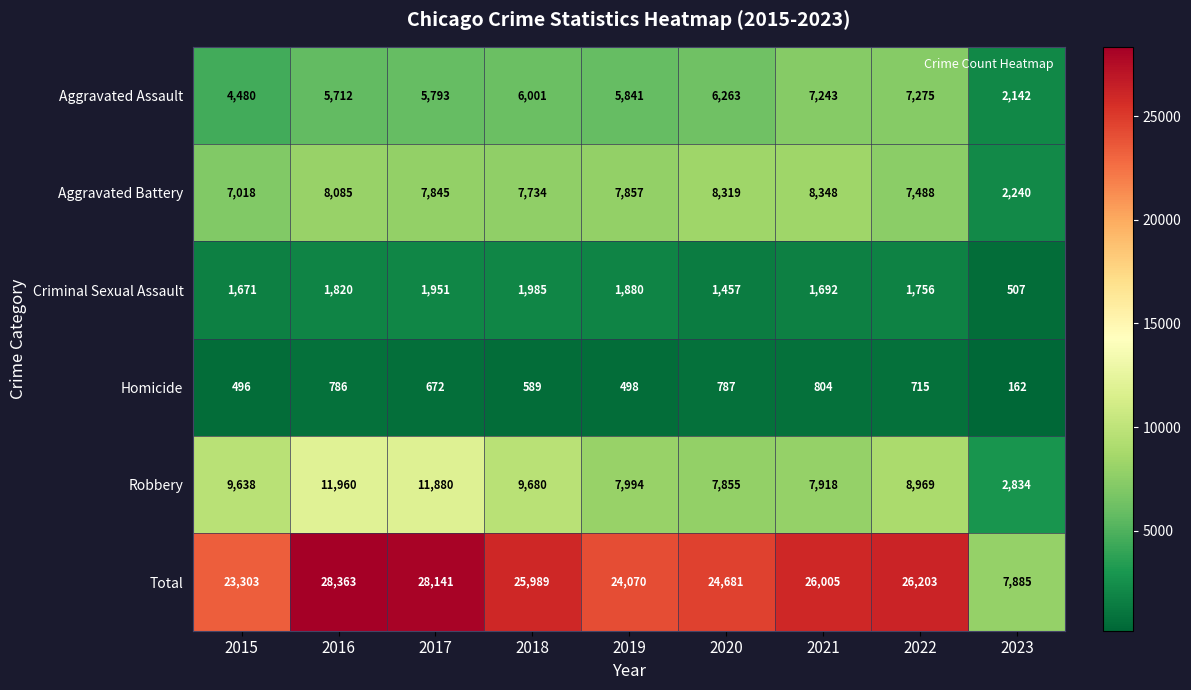

Which series changed the most between 2015 and 2018?

Total